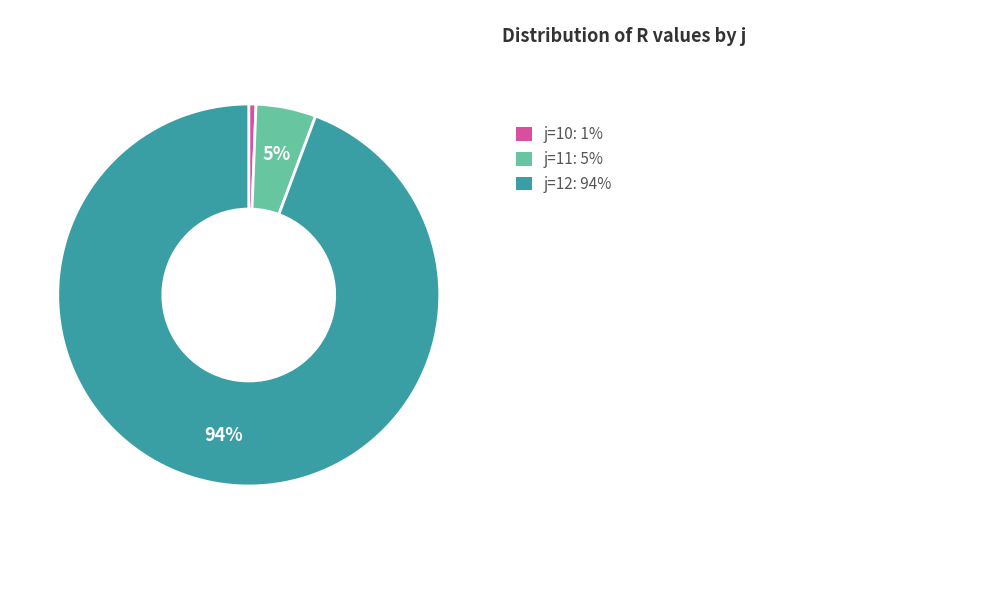

Does any single category account for the majority?

Yes